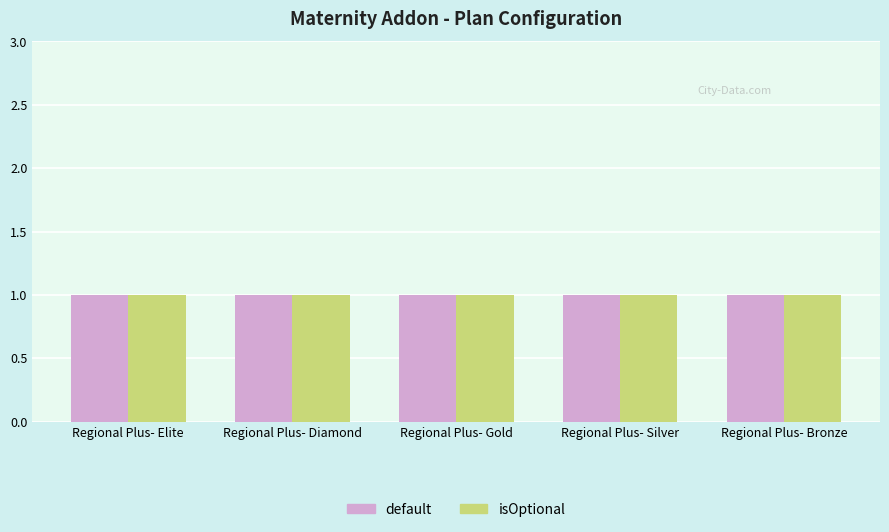

Which has a higher value, Regional Plus- Bronze or Regional Plus- Diamond?

Regional Plus- Bronze